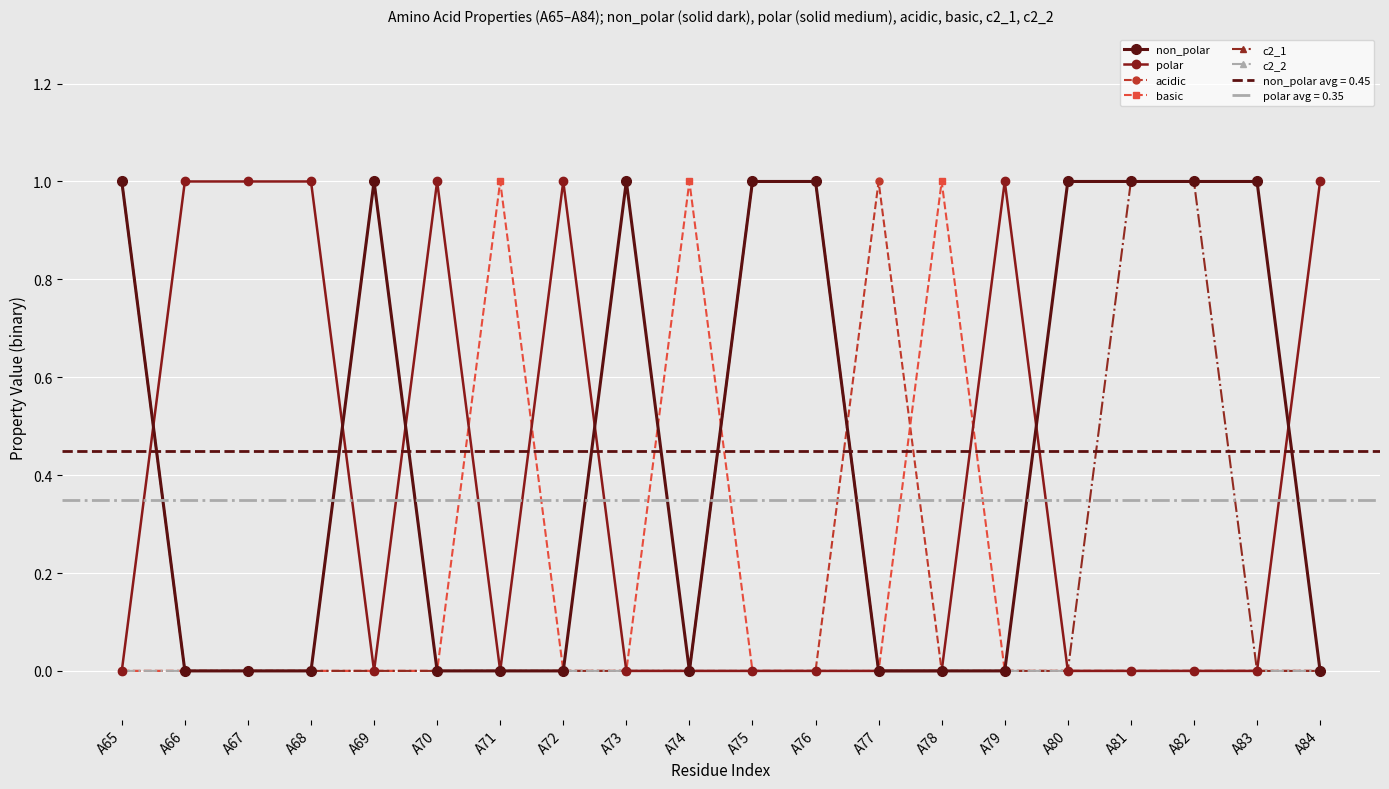

Reading left to right, list all the values displayed in this chart.

non_polar: 1	0	0	0	1	0	0	0	1	0	1	1	0	0	0	1	1	1	1	0
polar: 0	1	1	1	0	1	0	1	0	0	0	0	0	0	1	0	0	0	0	1
acidic: 0	0	0	0	0	0	0	0	0	0	0	0	1	0	0	0	0	0	0	0
basic: 0	0	0	0	0	0	1	0	0	1	0	0	0	1	0	0	0	0	0	0
c2_1: 1	0	0	0	0	0	0	0	0	0	1	1	0	0	0	0	1	1	0	0
c2_2: 0	0	0	0	1	0	0	0	0	0	0	0	0	0	0	0	0	0	0	0